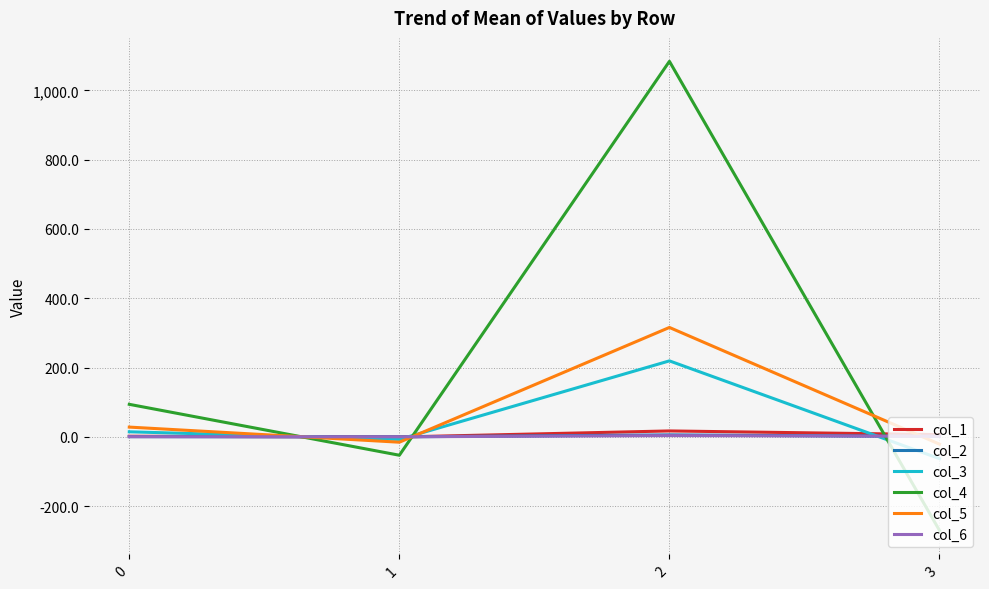

What is the minimum value for col_4?

-270.5